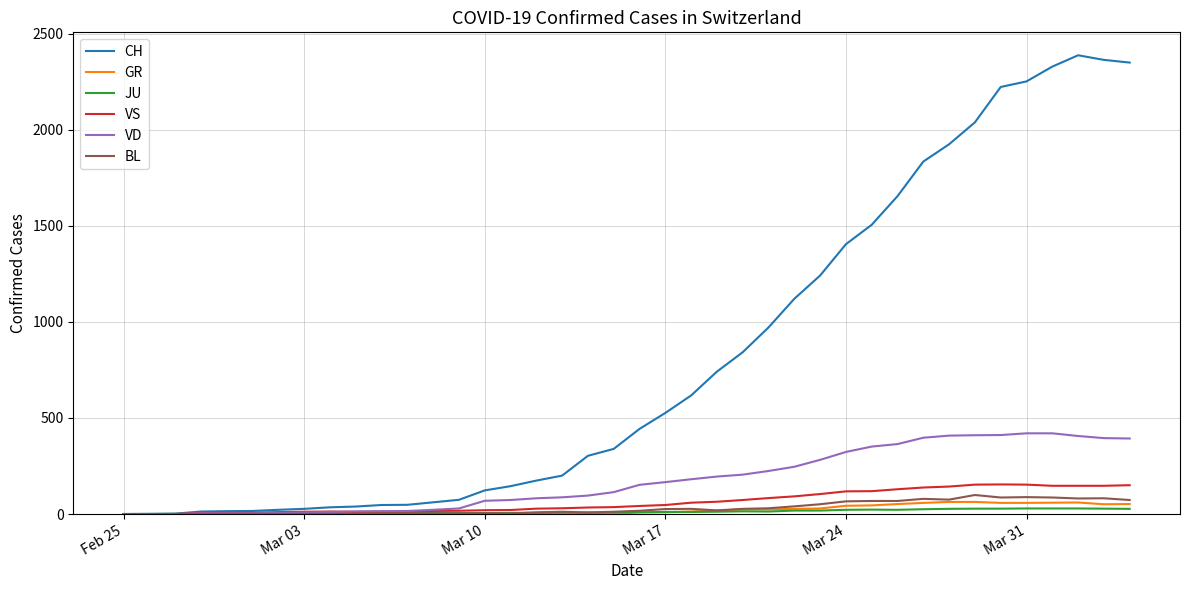

Which series has the largest range (max minus min)?

CH